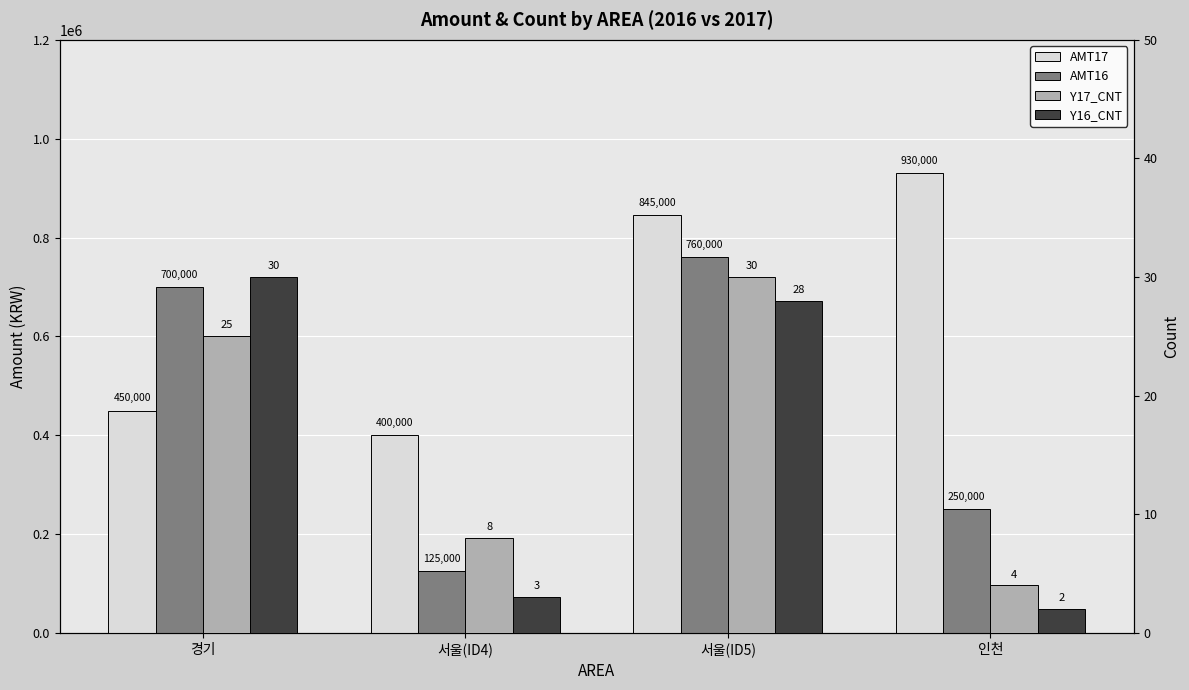

How many values in the Y16_CNT series are below 28?

2